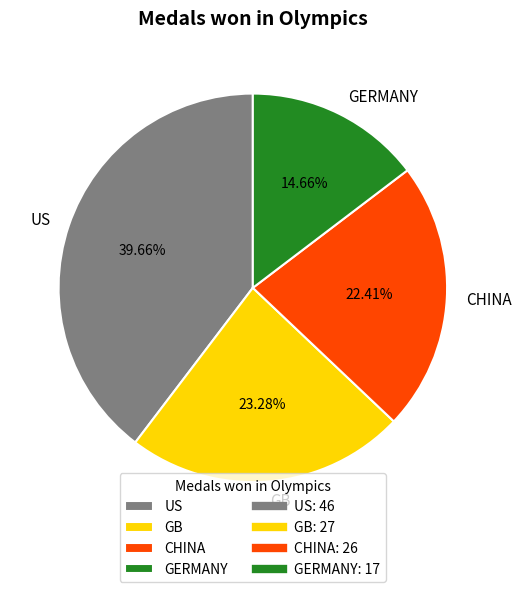

To the nearest percent, what is the difference between the largest and smallest slice percentages?

25%